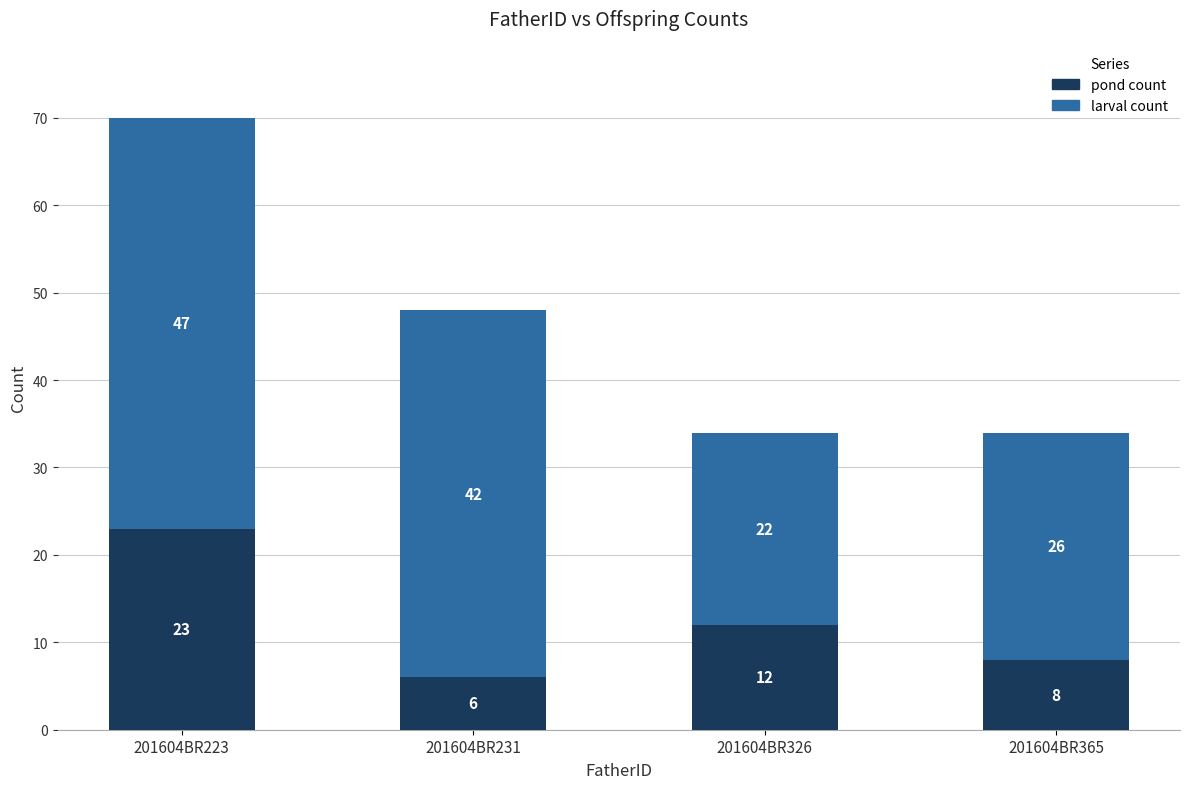

At which category is the sum across all series the highest?

201604BR223